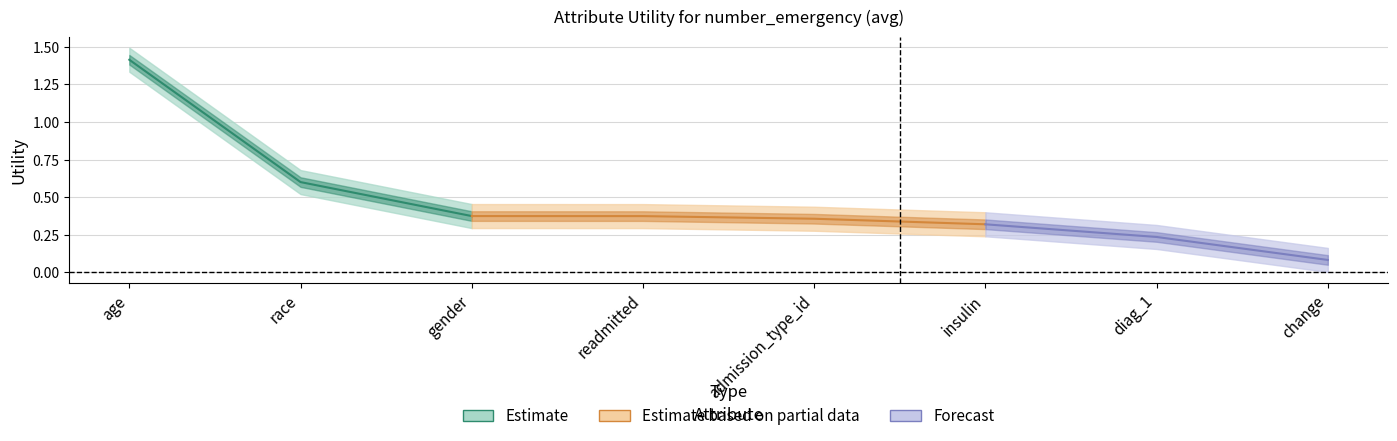

Reading right to left, what are all the values shown in this chart?

0.1	0.2	0.3	0.4	0.4	0.4	0.6	1.4